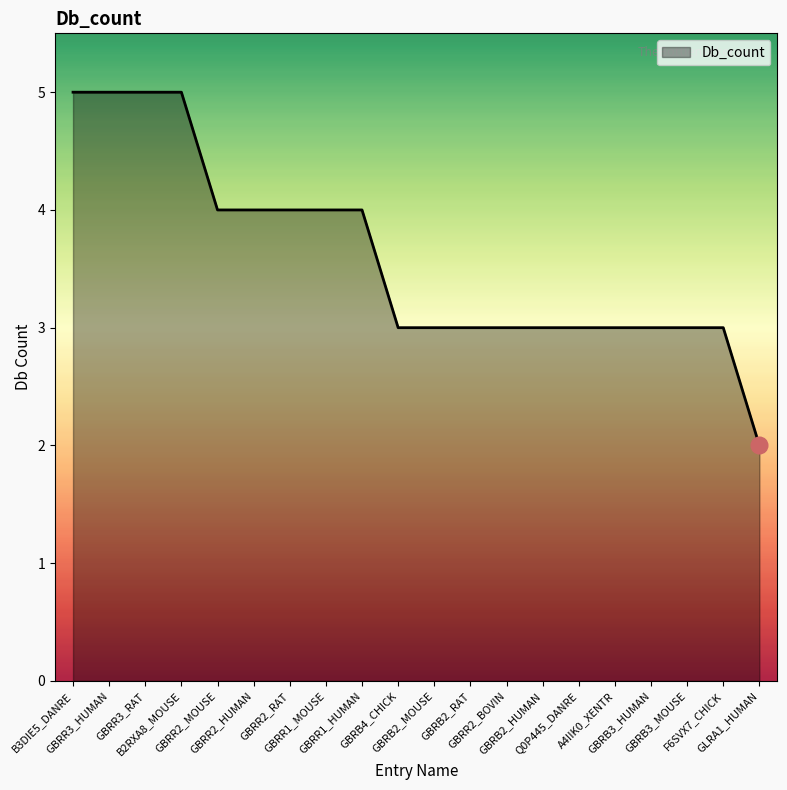

The value at GBRR2_BOVIN is 3. True or false?

True